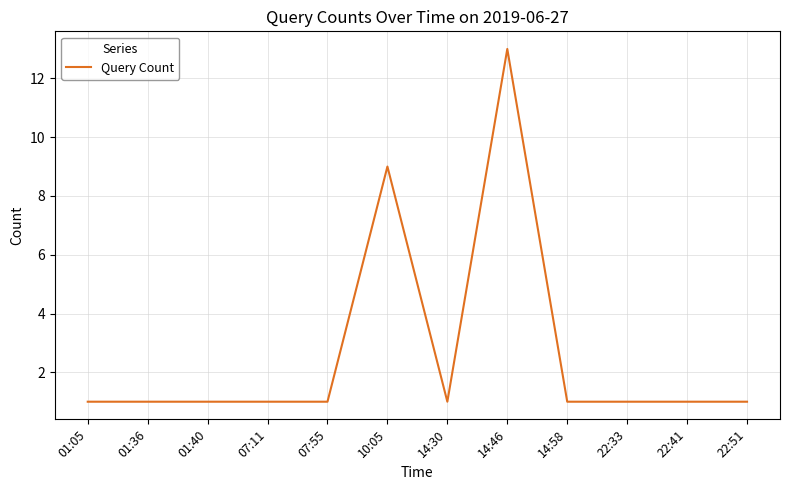

How many categories are shown in the chart?

12